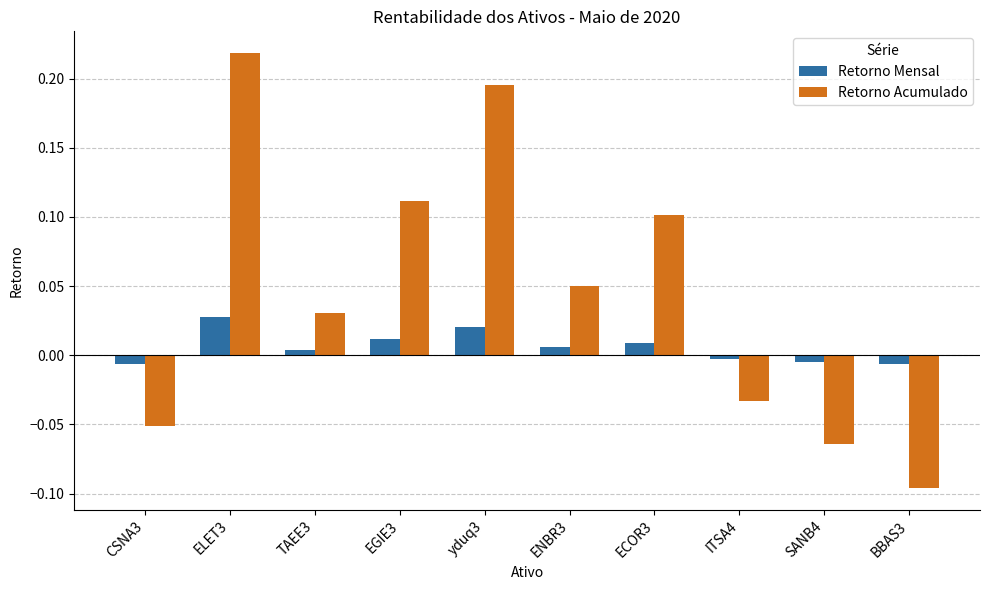

What is the difference between the maximum and minimum values in the Retorno Acumulado series?

0.3